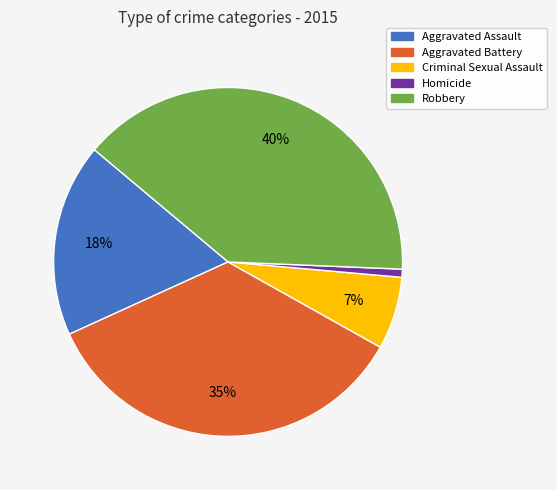

What percentage is the Criminal Sexual Assault slice, to the nearest percent?

7%